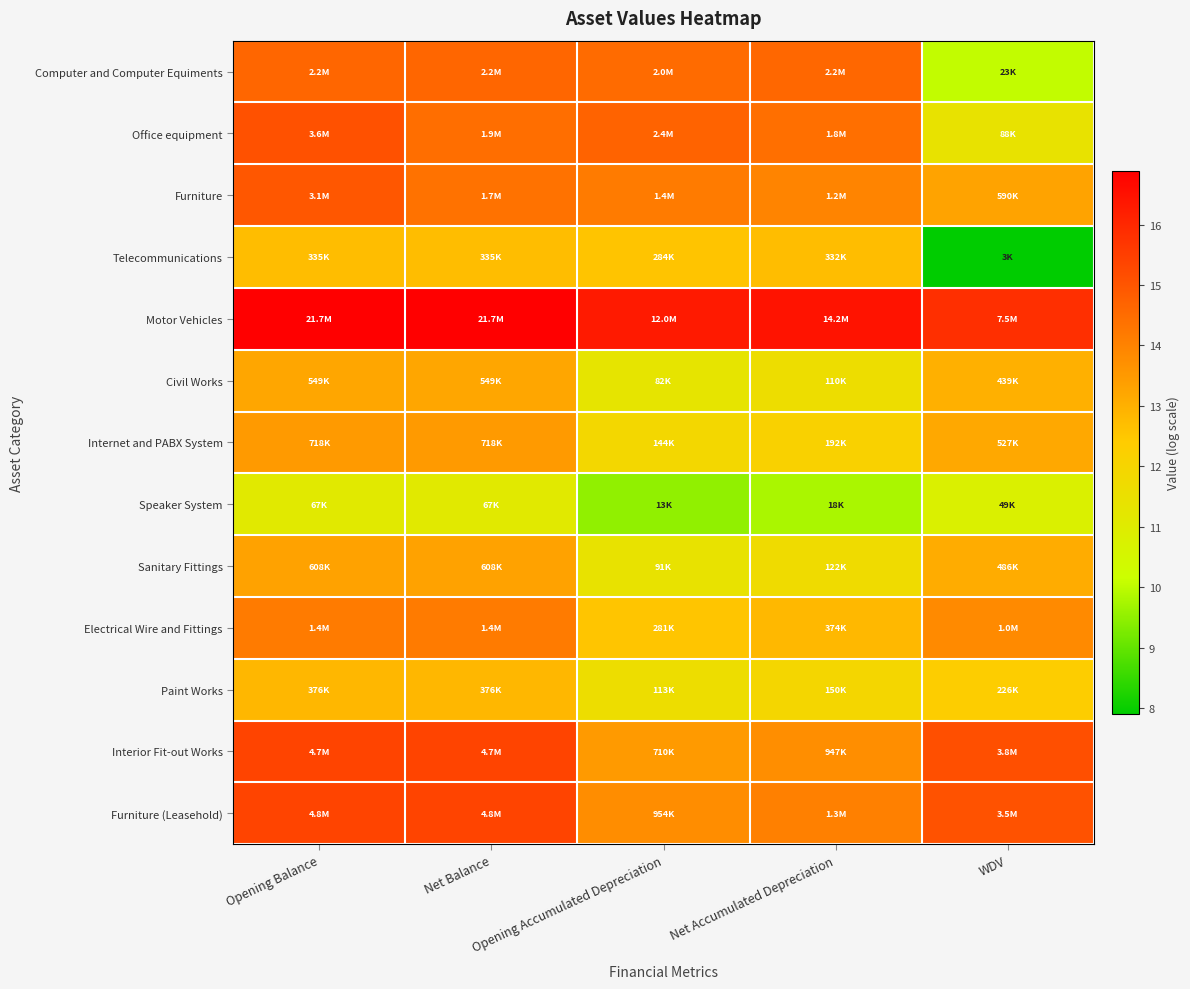

Reading right to left, extract all data points from this chart.

Computer and Computer Equiments: WDV=10.0	Net Accumulated Depreciation=14.6	Opening Accumulated Depreciation=14.5	Net Balance=14.6	Opening Balance=14.6
Office equipment: WDV=11.4	Net Accumulated Depreciation=14.4	Opening Accumulated Depreciation=14.7	Net Balance=14.5	Opening Balance=15.1
Furniture: WDV=13.3	Net Accumulated Depreciation=14.0	Opening Accumulated Depreciation=14.2	Net Balance=14.4	Opening Balance=15.0
Telecommunications: WDV=7.9	Net Accumulated Depreciation=12.7	Opening Accumulated Depreciation=12.6	Net Balance=12.7	Opening Balance=12.7
Motor Vehicles: WDV=15.8	Net Accumulated Depreciation=16.5	Opening Accumulated Depreciation=16.3	Net Balance=16.9	Opening Balance=16.9
Civil Works: WDV=13.0	Net Accumulated Depreciation=11.6	Opening Accumulated Depreciation=11.3	Net Balance=13.2	Opening Balance=13.2
Internet and PABX System: WDV=13.2	Net Accumulated Depreciation=12.2	Opening Accumulated Depreciation=11.9	Net Balance=13.5	Opening Balance=13.5
Speaker System: WDV=10.8	Net Accumulated Depreciation=9.8	Opening Accumulated Depreciation=9.5	Net Balance=11.1	Opening Balance=11.1
Sanitary Fittings: WDV=13.1	Net Accumulated Depreciation=11.7	Opening Accumulated Depreciation=11.4	Net Balance=13.3	Opening Balance=13.3
Electrical Wire and Fittings: WDV=13.8	Net Accumulated Depreciation=12.8	Opening Accumulated Depreciation=12.5	Net Balance=14.2	Opening Balance=14.2
Paint Works: WDV=12.3	Net Accumulated Depreciation=11.9	Opening Accumulated Depreciation=11.6	Net Balance=12.8	Opening Balance=12.8
Interior Fit-out Works: WDV=15.1	Net Accumulated Depreciation=13.8	Opening Accumulated Depreciation=13.5	Net Balance=15.4	Opening Balance=15.4
Furniture (Leasehold): WDV=15.1	Net Accumulated Depreciation=14.1	Opening Accumulated Depreciation=13.8	Net Balance=15.4	Opening Balance=15.4